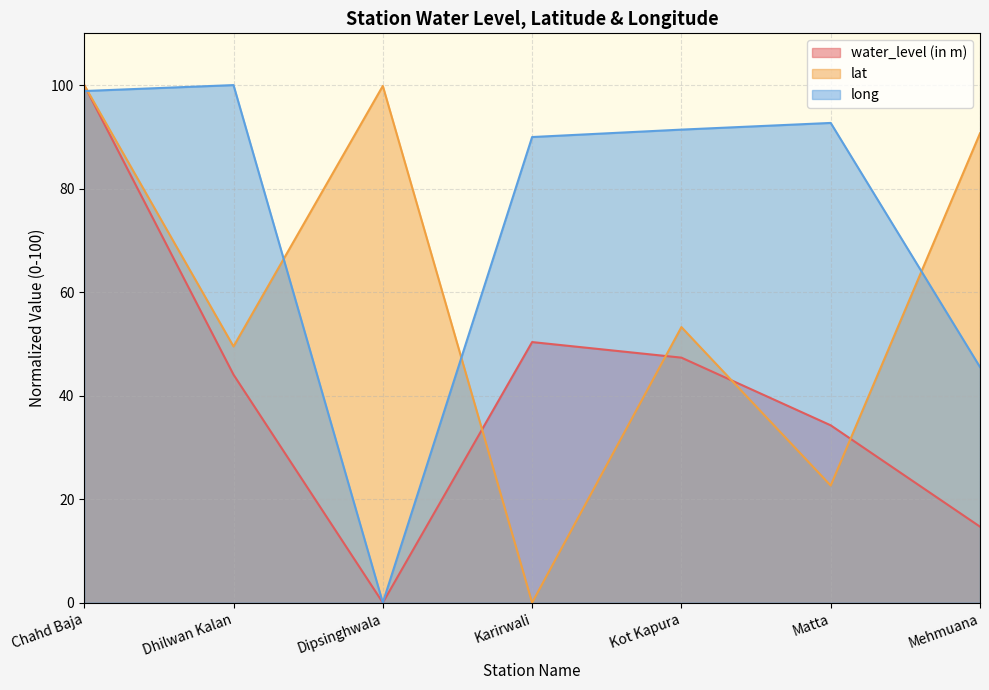

Rank the series by their average value, from highest to lowest.

long, lat, water_level (in m)